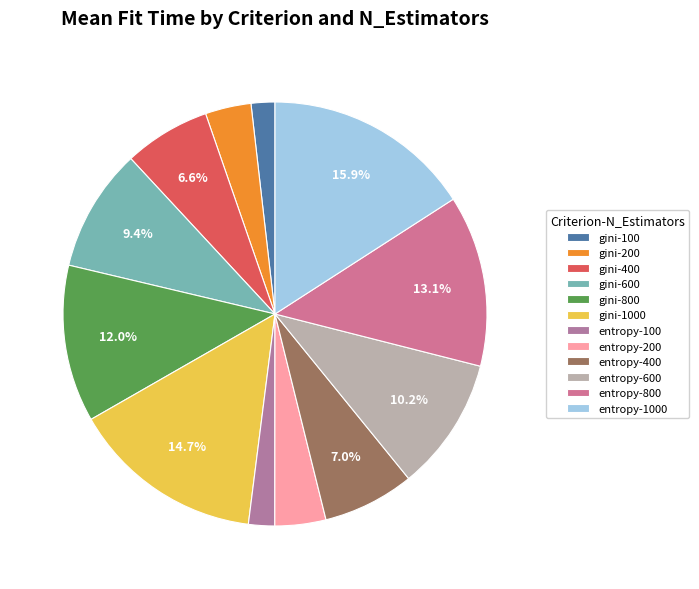

The entropy-600 slice represents 1% of the pie. True or false?

False